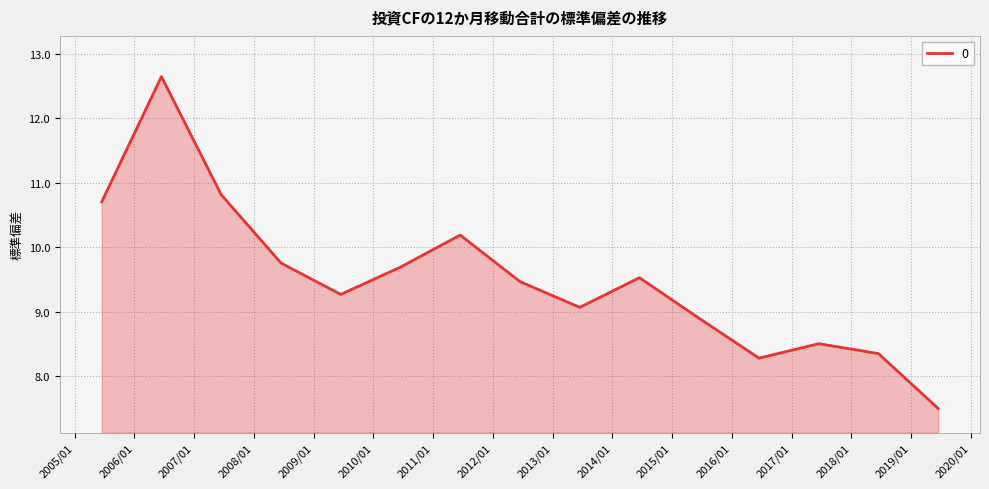

What is the difference between the maximum and minimum values?

5.2